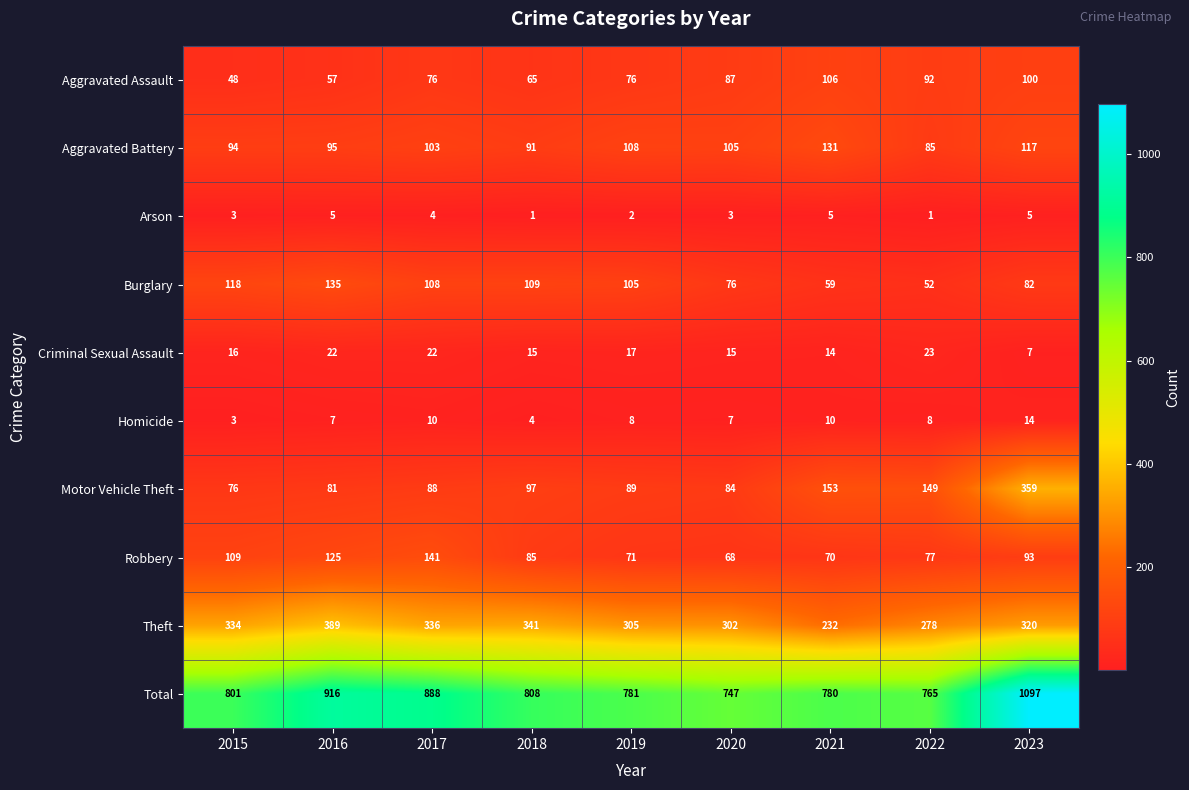

At which label does Burglary reach its minimum?

2022